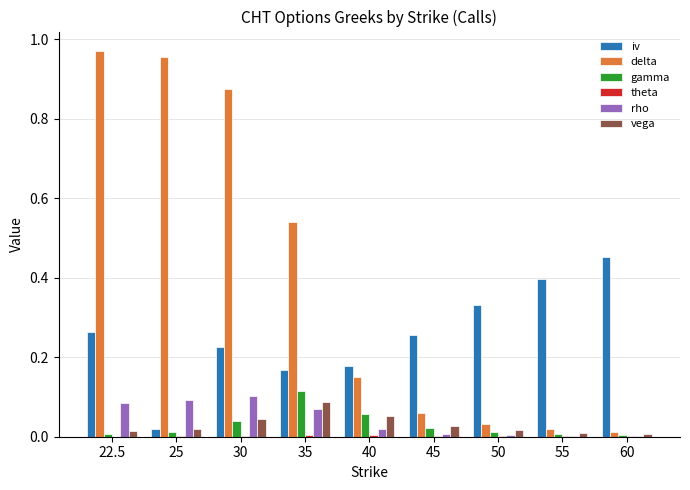

True or false: vega has a value of 0.0 at 60.

True